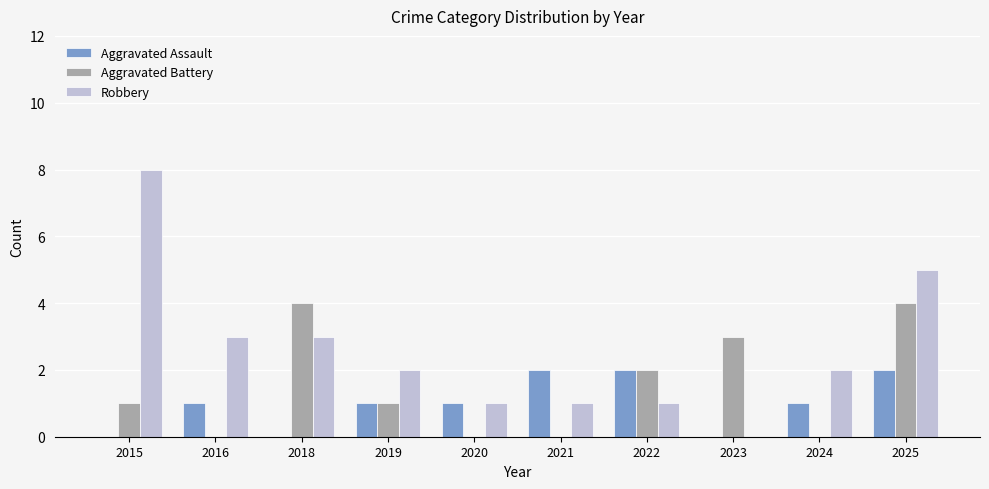

At which category is the sum across all series the highest?

2025